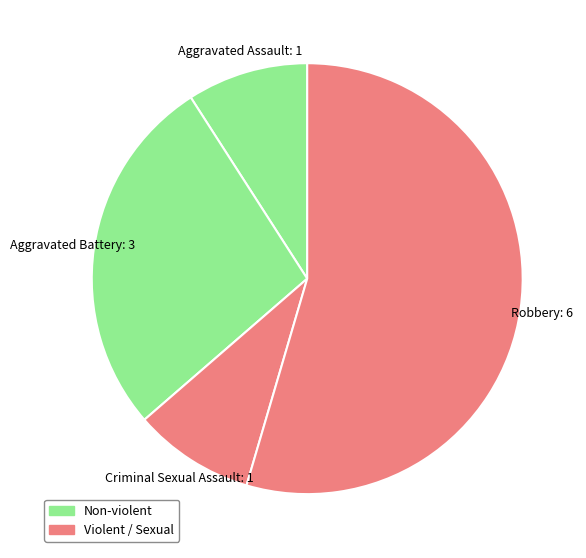

Is it true that Criminal Sexual Assault is 9% of the pie?

True